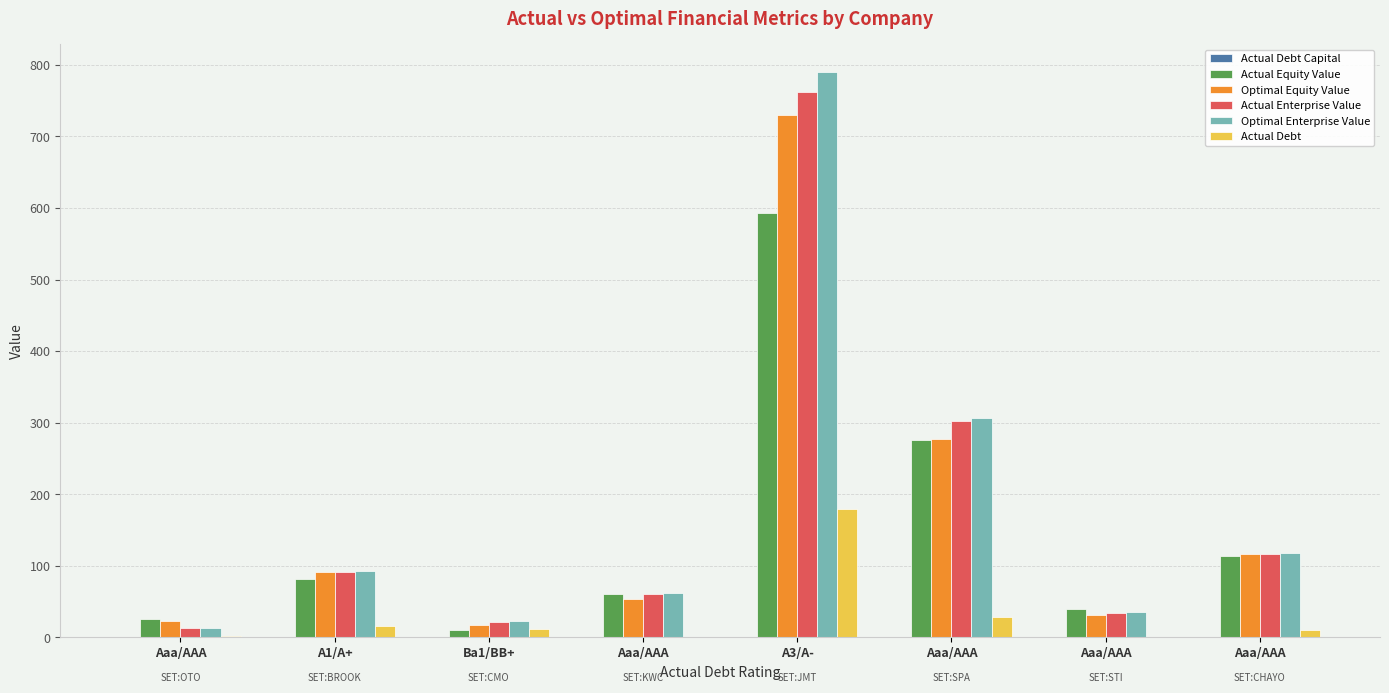

Where does the Actual Equity Value series first go above 81?

A3/A-